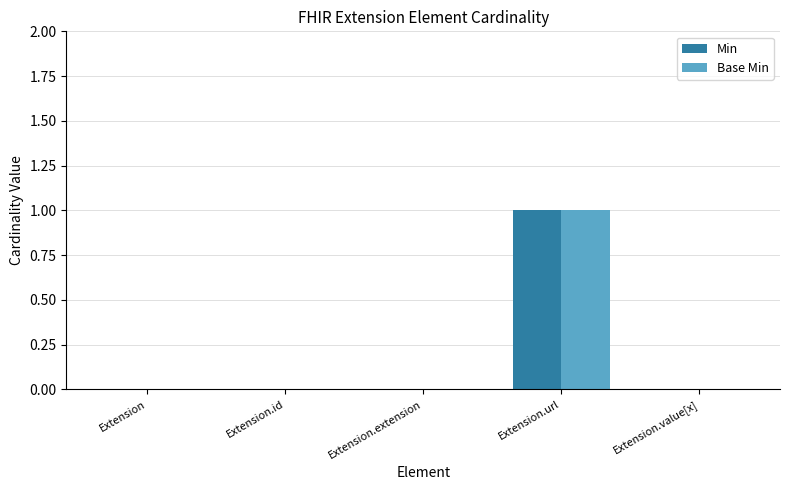

Reading left to right, list all the values displayed in this chart.

Min: Extension=0	Extension.id=0	Extension.extension=0	Extension.url=1	Extension.value[x]=0
Base Min: Extension=0	Extension.id=0	Extension.extension=0	Extension.url=1	Extension.value[x]=0